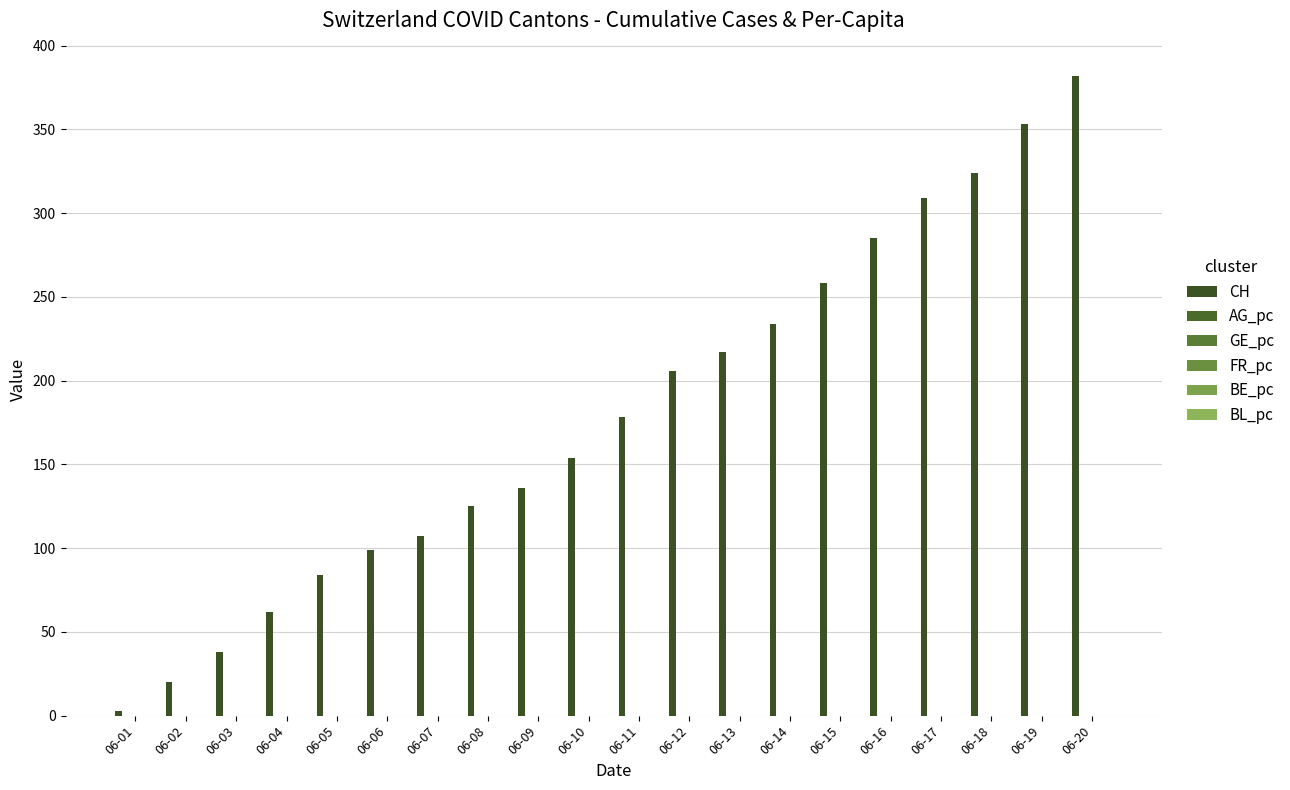

Count the number of data series in this chart.

6